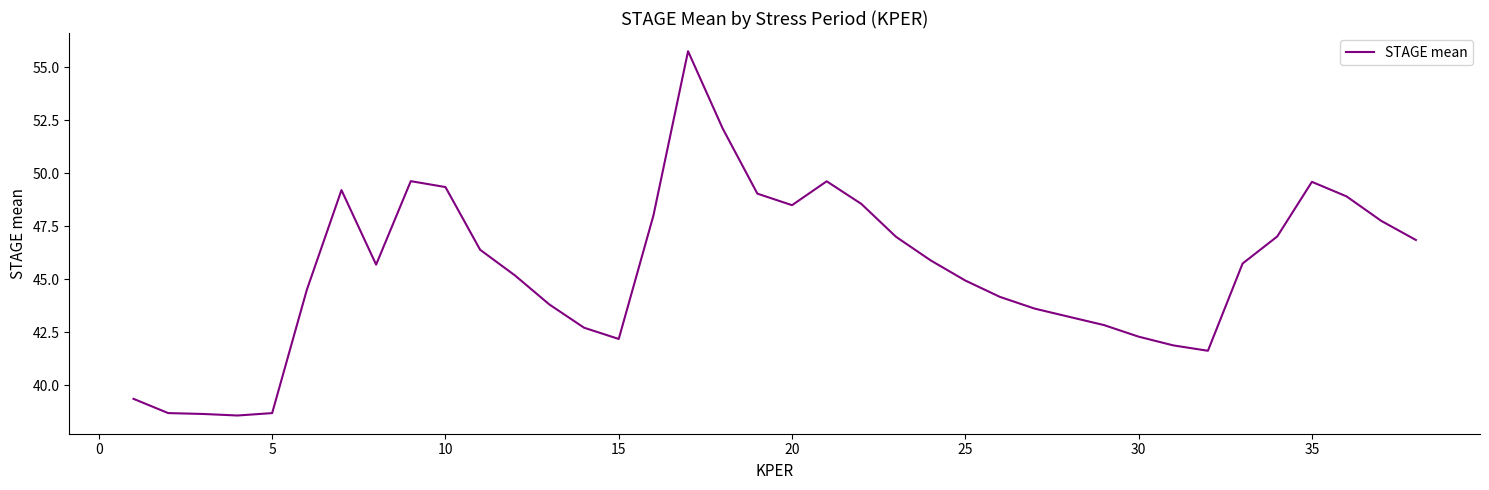

What is the minimum value shown in the chart?

38.6